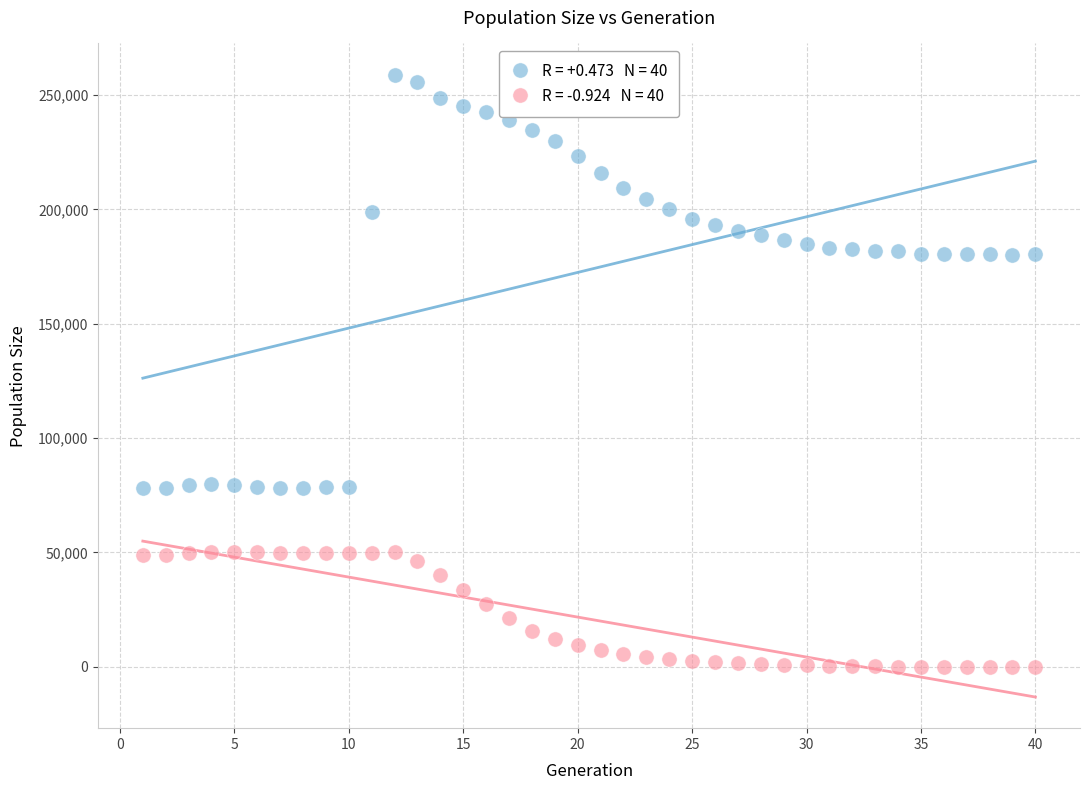

Across all data points, what is the range of X values (max minus min)?

39